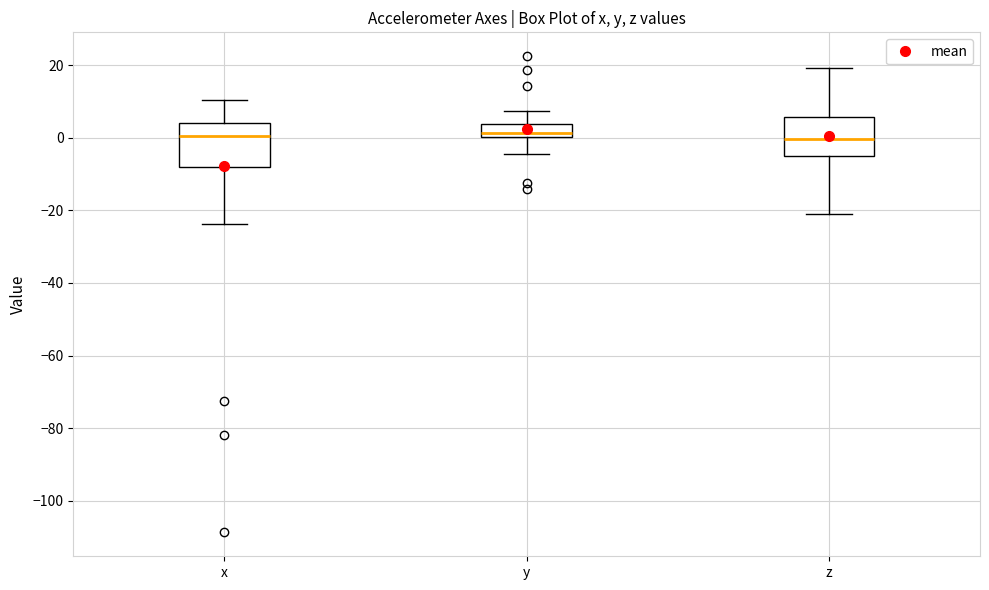

Where does the upper whisker of the box for y end on the y-axis? The values are not printed on the chart, so give them approximately, as read against the axis.

8